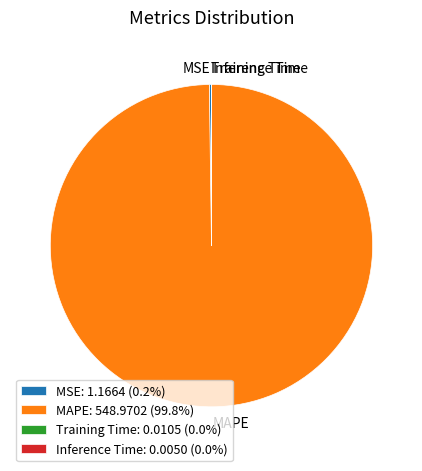

Is there a majority slice in this chart?

Yes